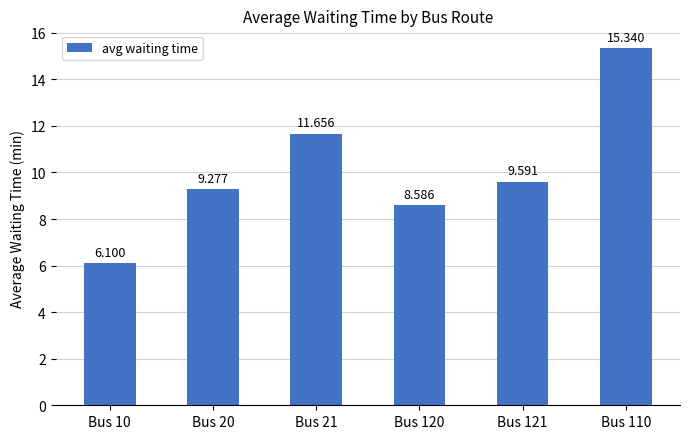

Reading left to right, list all the values displayed in this chart.

6.1	9.3	11.7	8.6	9.6	15.3